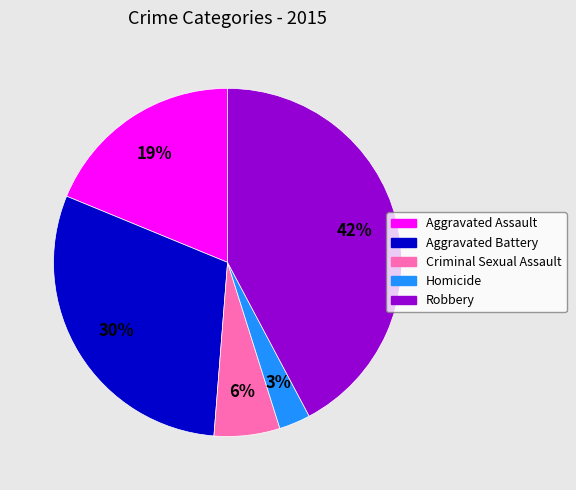

To the nearest percent, what portion does Criminal Sexual Assault represent?

6%